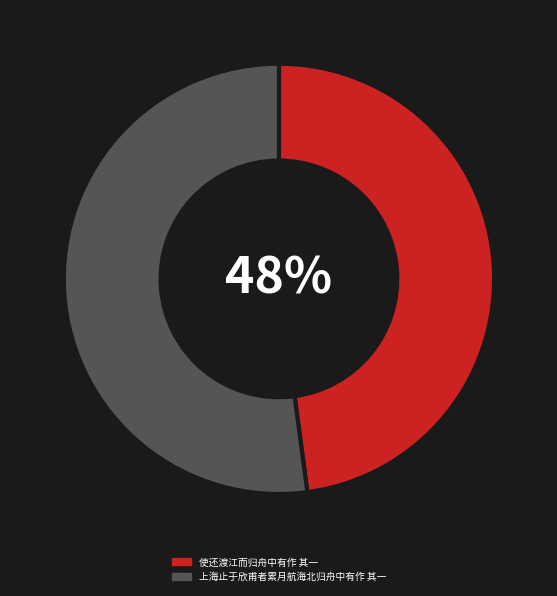

To the nearest percent, what is the average slice percentage?

50%